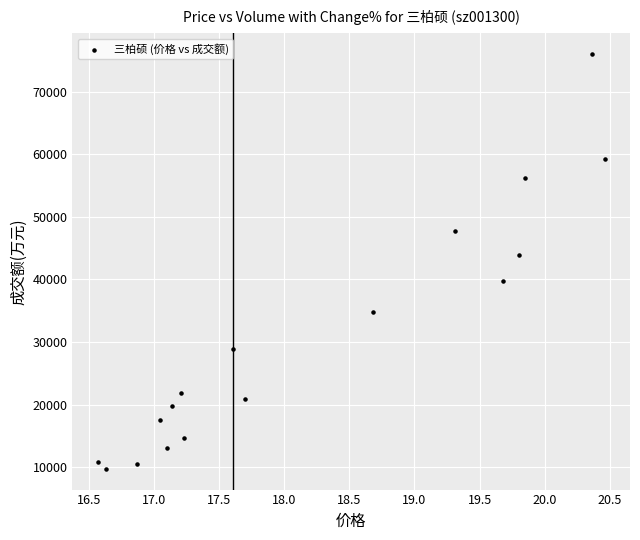

What is the range of Y values (max minus min)?

66332